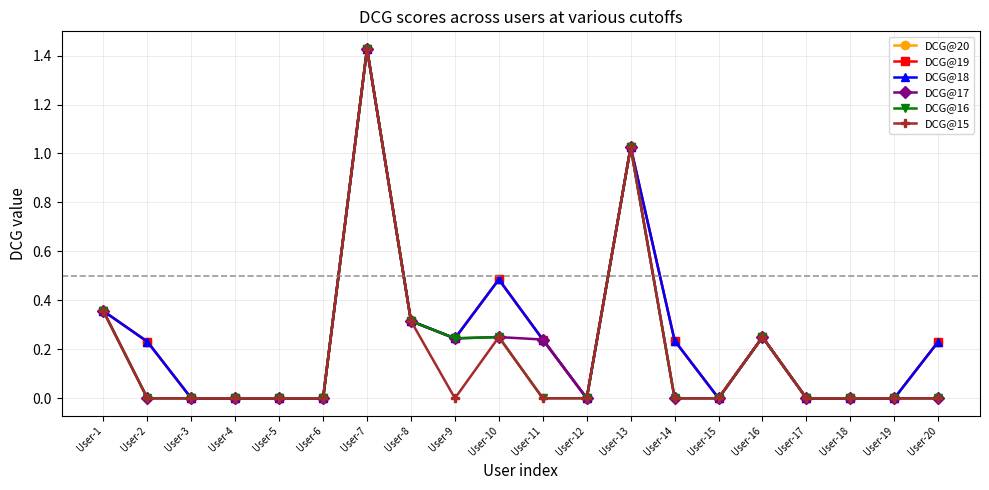

Is this an area chart (filled region under the line)?

No